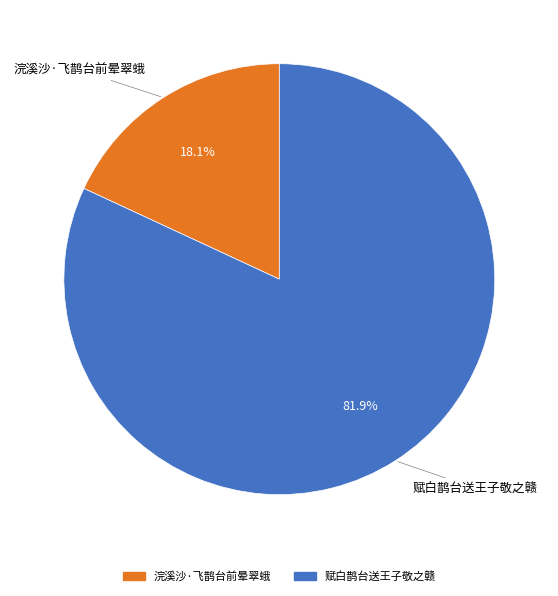

Is it true that 赋白鹊台送王子敬之赣 is 89% of the pie?

False